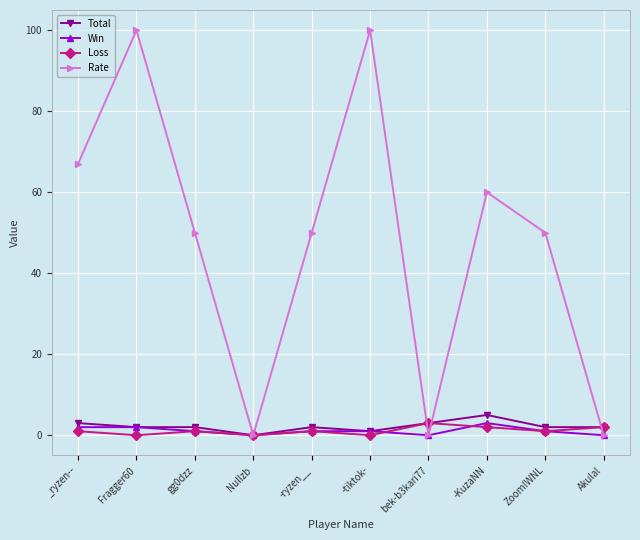

What is the total value across all series at -tiktok-?

102